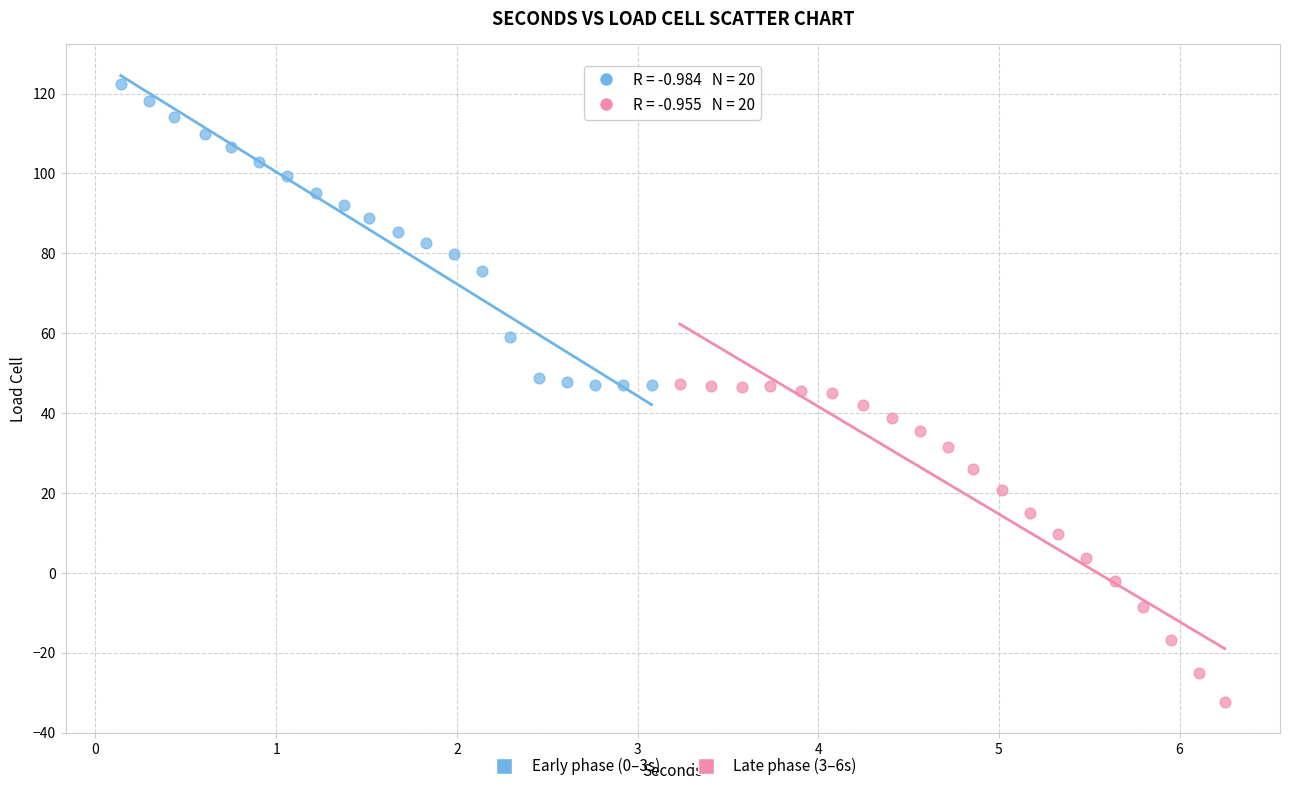

Which series reaches the minimum Y coordinate?

Late phase (3–6s)